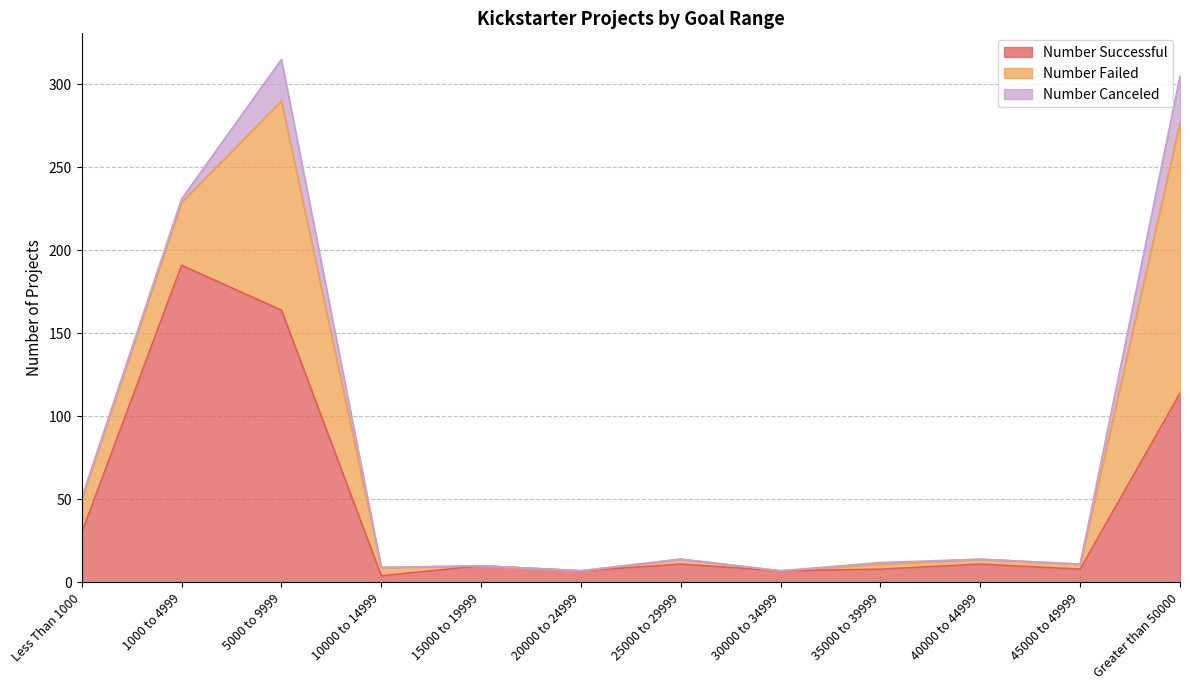

True or false: Number Successful and Number Canceled intersect in this chart.

False